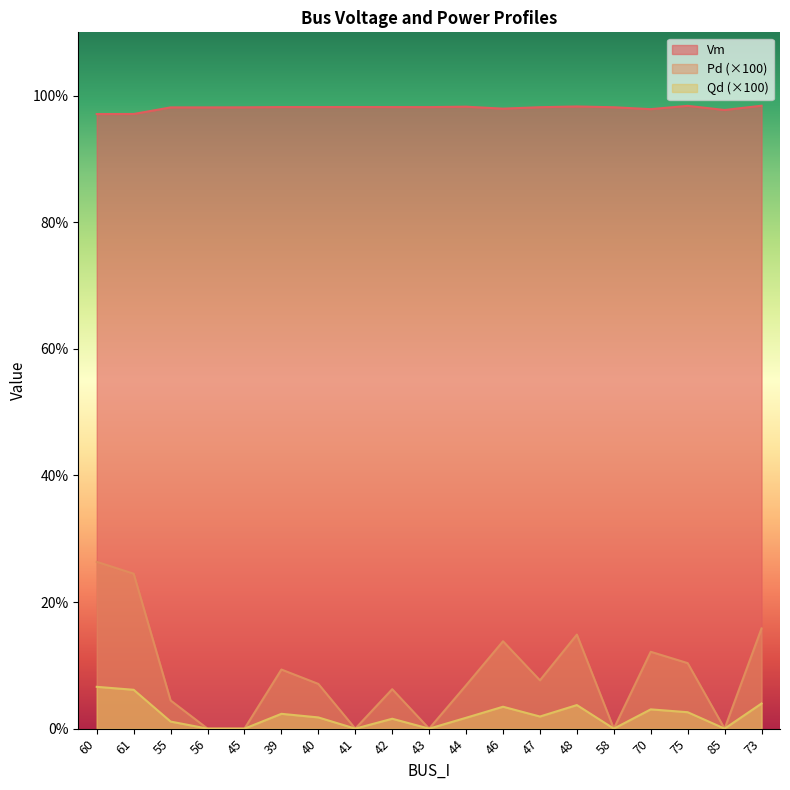

At which category is the sum across all series the highest?

60